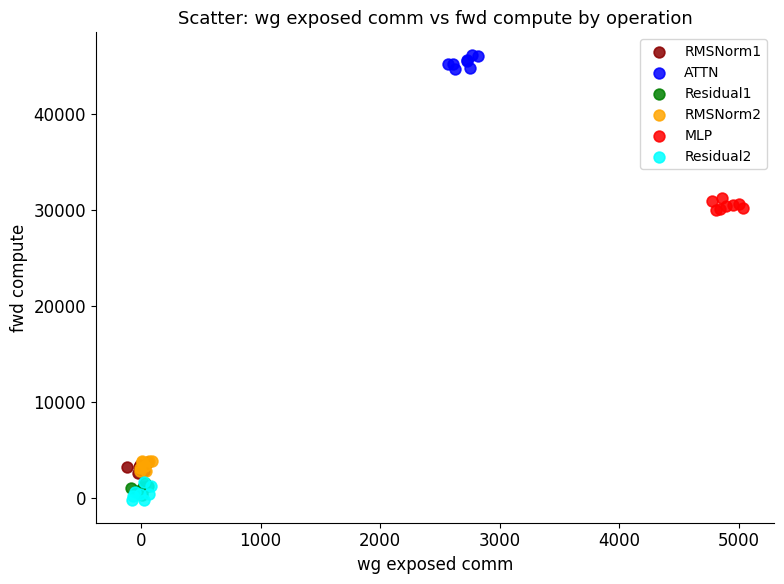

Which series contains the highest Y value?

ATTN